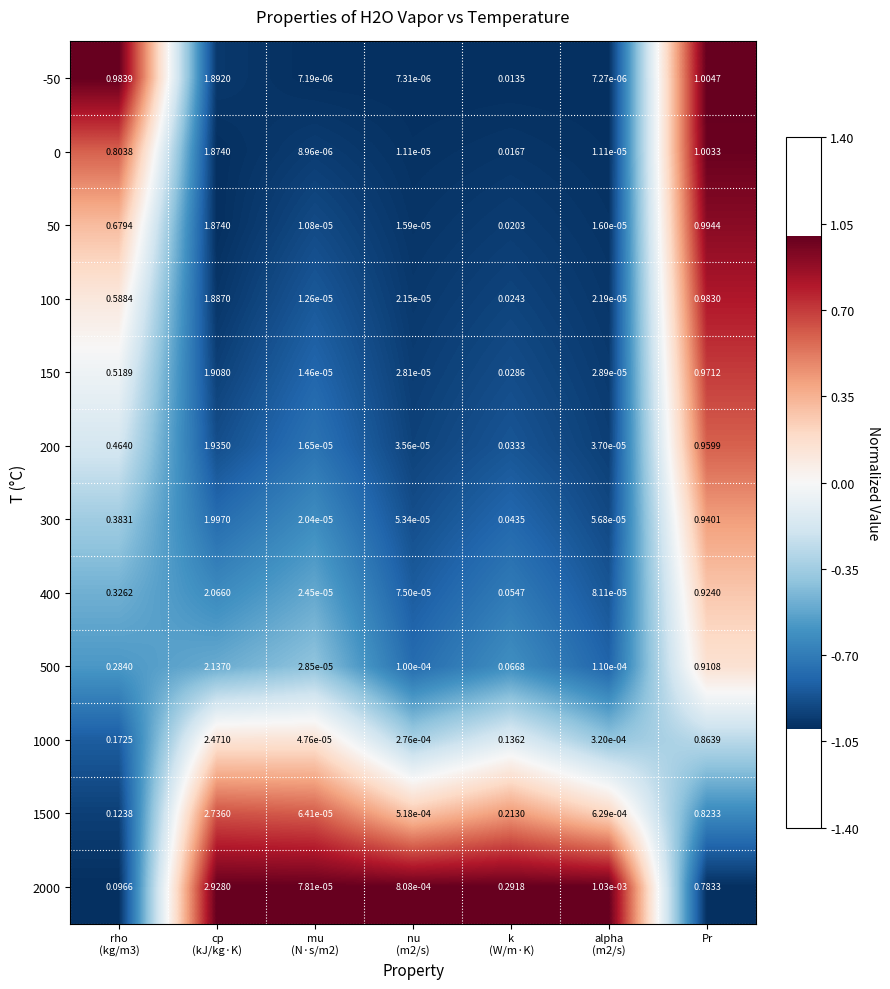

Where is 1500 nearest to the value 1?

Pr